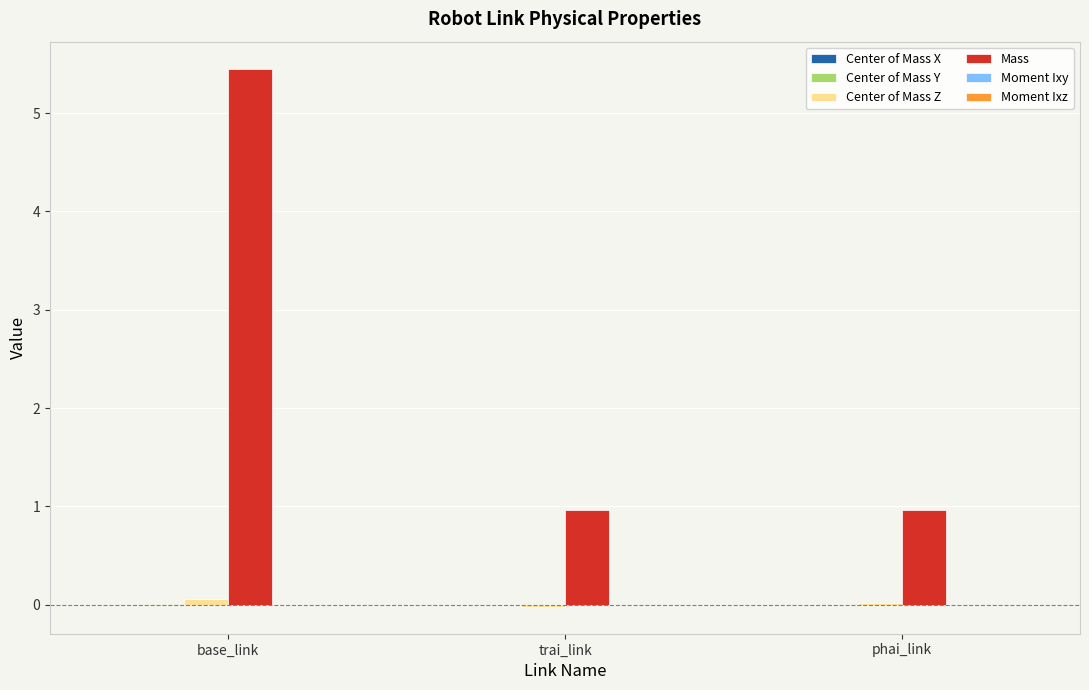

Which label corresponds to the largest value in the chart?

base_link